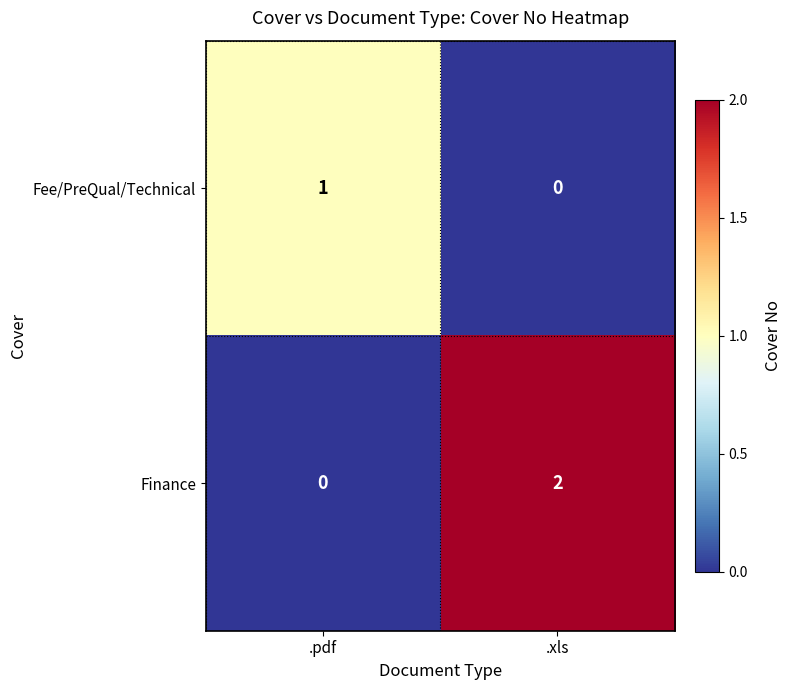

Rank the series by their average value, from highest to lowest.

Finance, Fee/PreQual/Technical